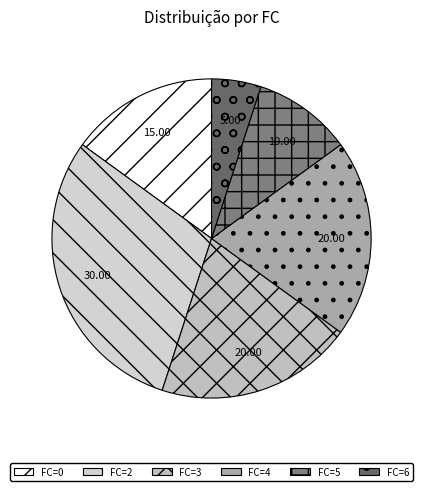

How many slices are in this pie chart?

6